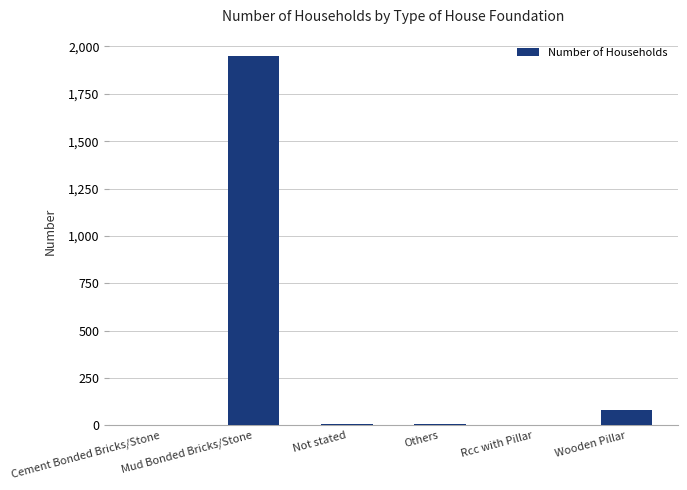

What is the greatest value displayed?

1949